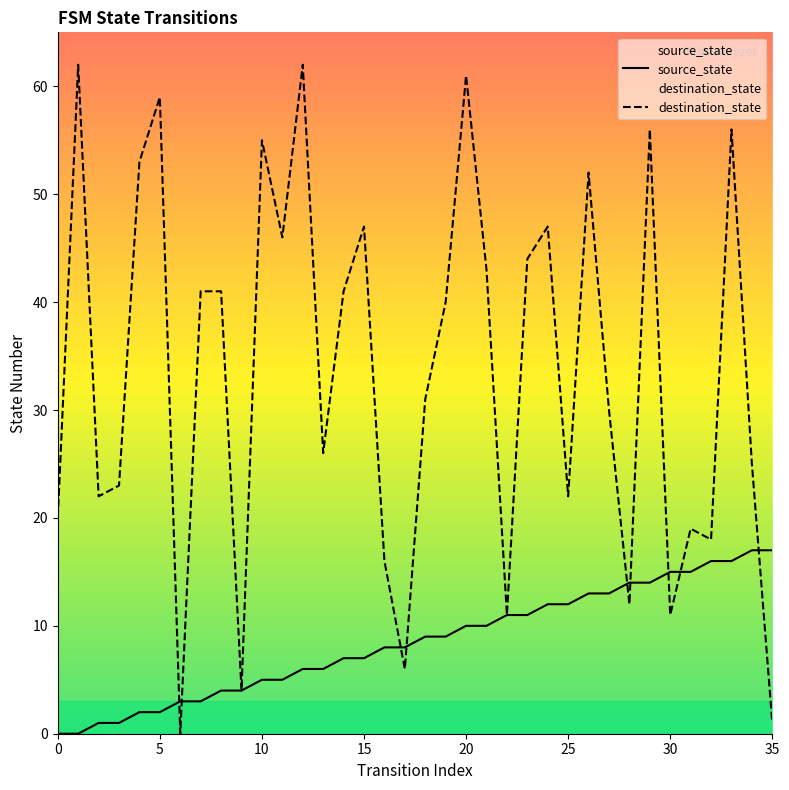

List the series in order of their overall mean, lowest first.

source_state, destination_state